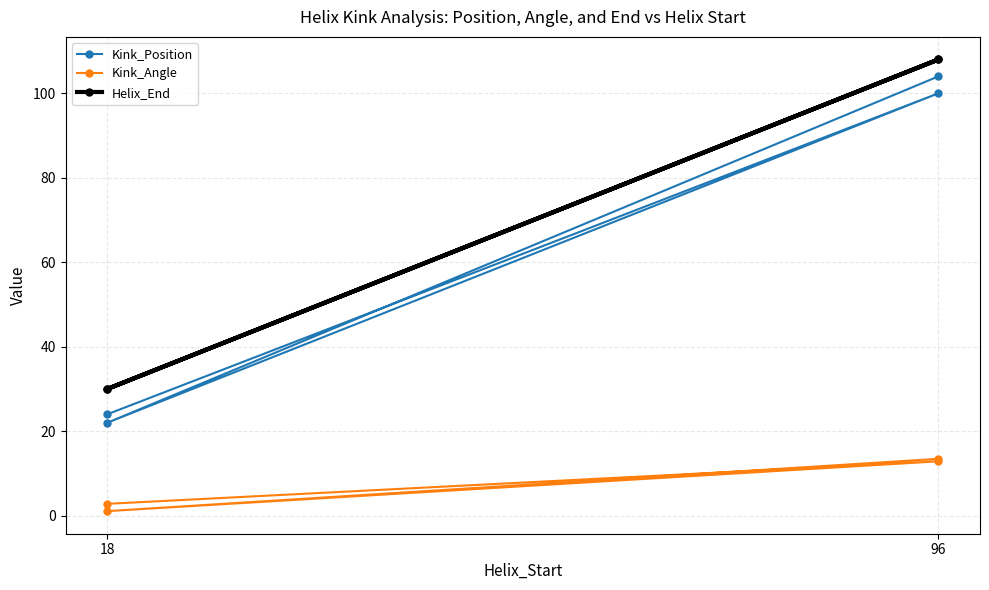

What is the difference between the maximum and minimum values in the Kink_Angle series?

12.4